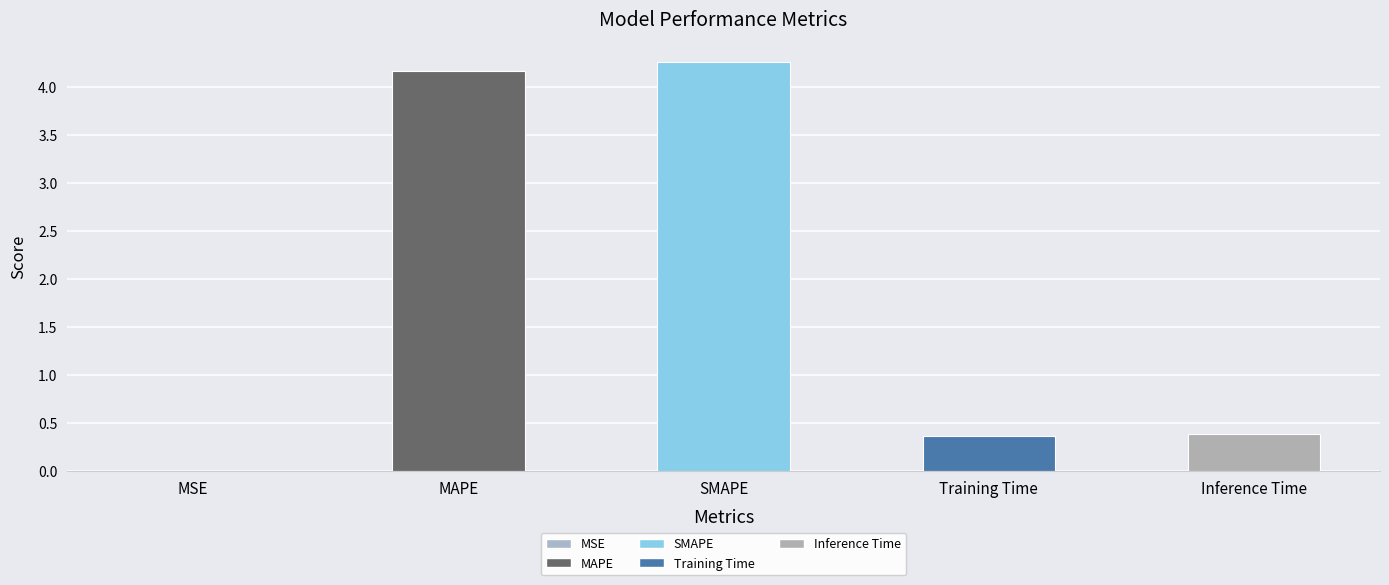

Is it true that the value at Inference Time is 0.4?

True